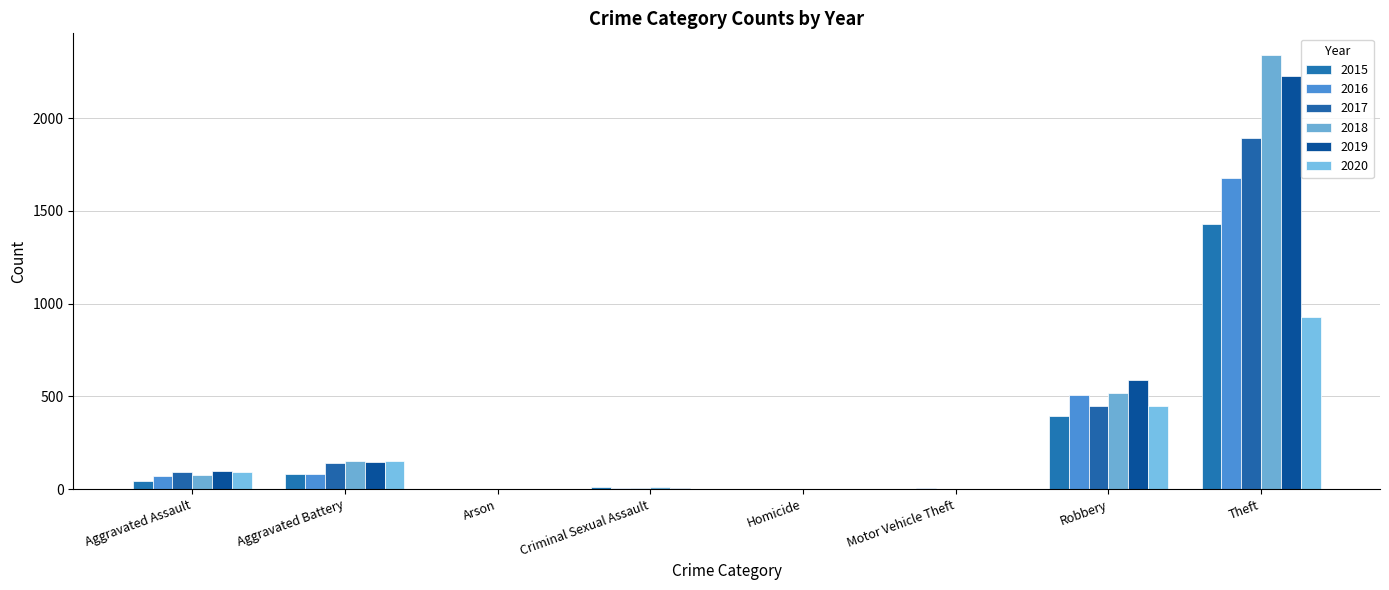

At which label is 2018 closest to 1171?

Robbery